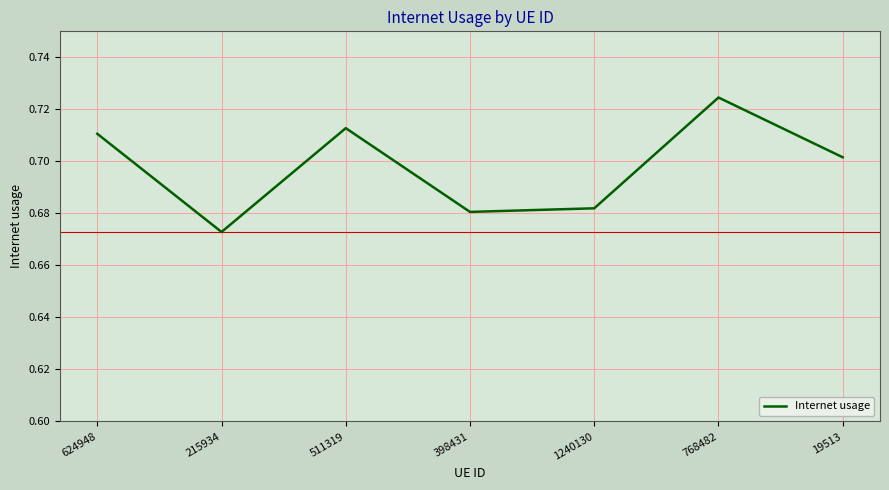

Rank the categories by value from highest to lowest.

768482, 511319, 624948, 19513, 1240130, 398431, 215934